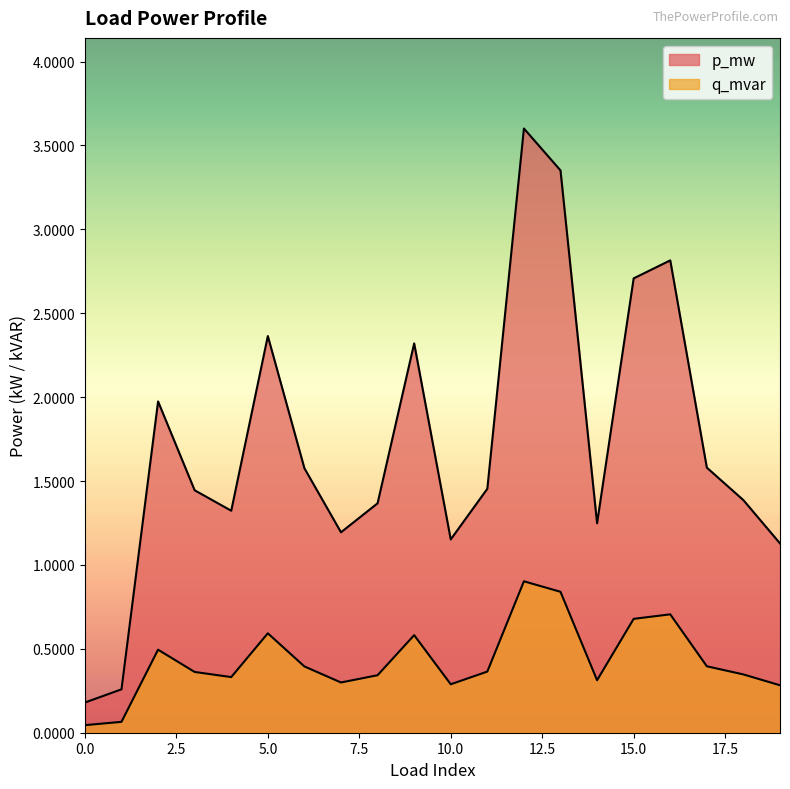

In q_mvar, how many points are higher than both neighbors (excluding endpoints)?

5